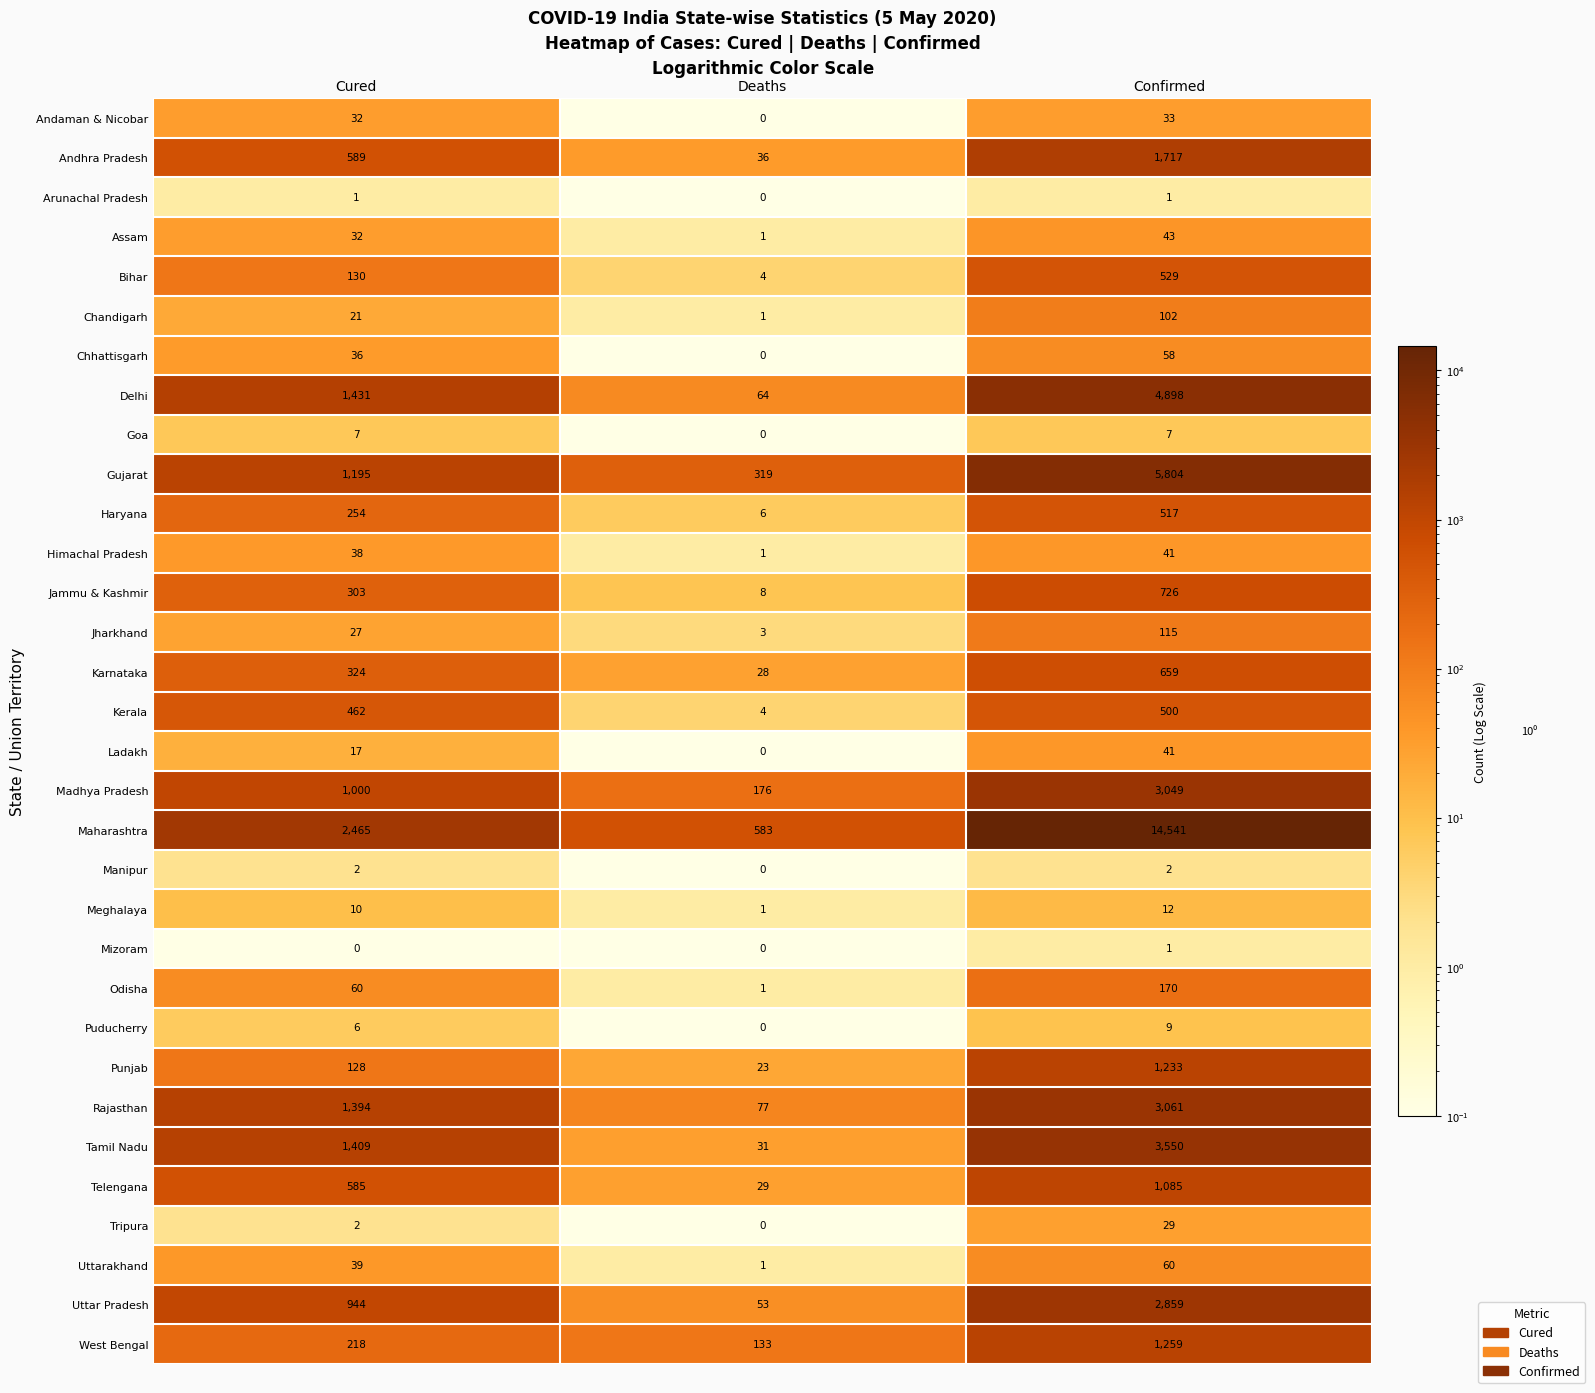

List the labels in order of Andaman & Nicobar value, smallest first.

Deaths, Cured, Confirmed